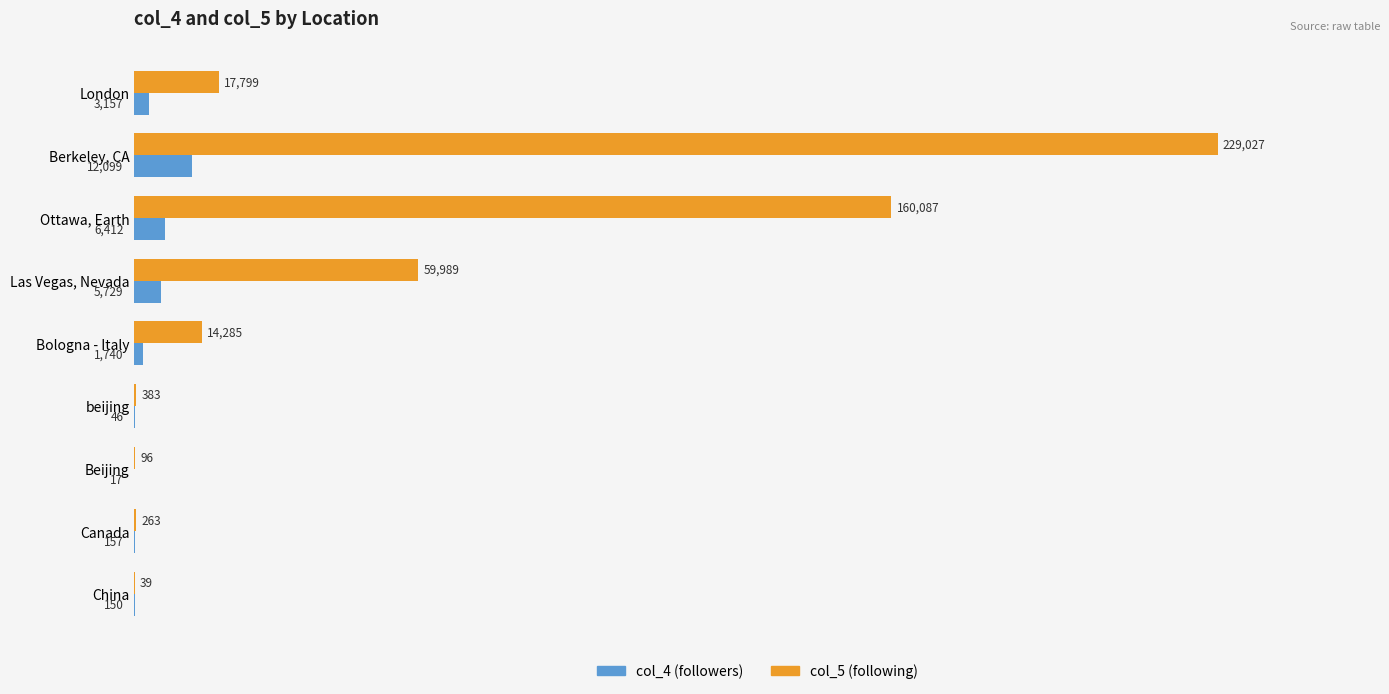

Count the number of data series in this chart.

2